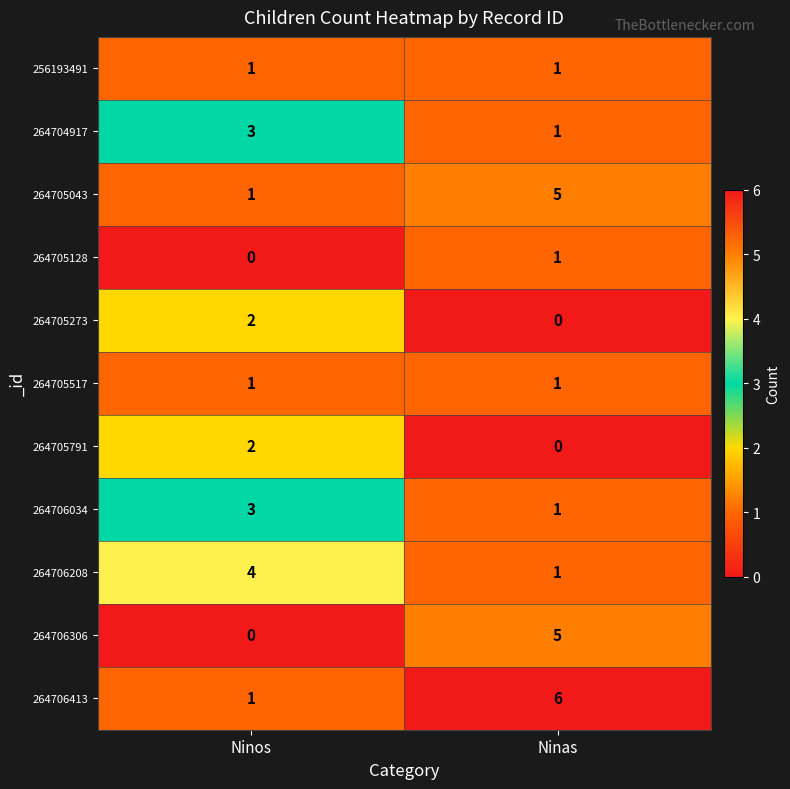

At which label is 264705128 closest to 0?

Ninos